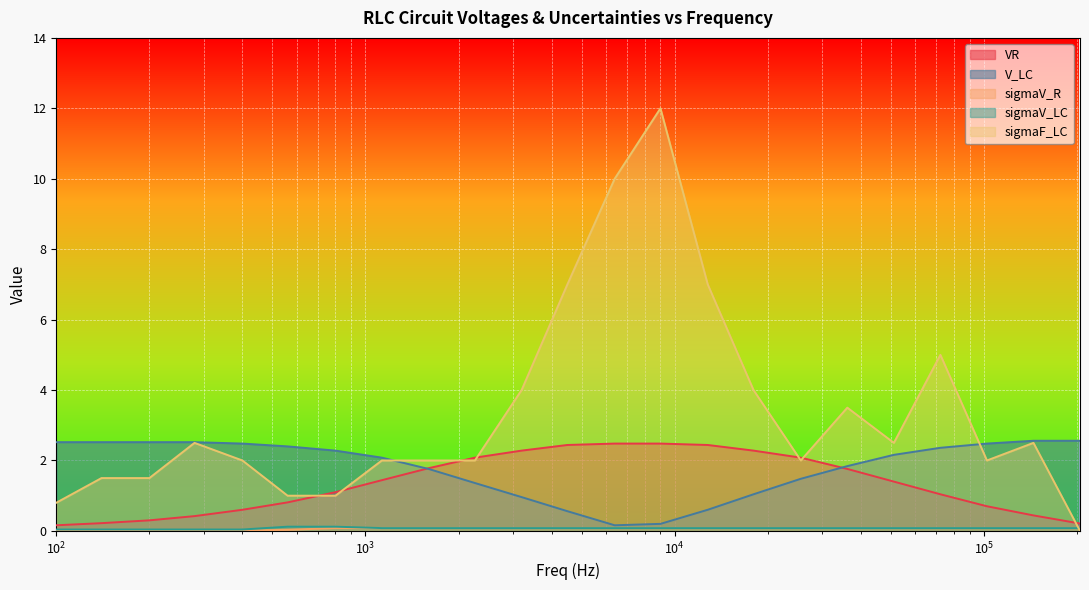

Which series has the largest total across all categories?

sigmaF_LC